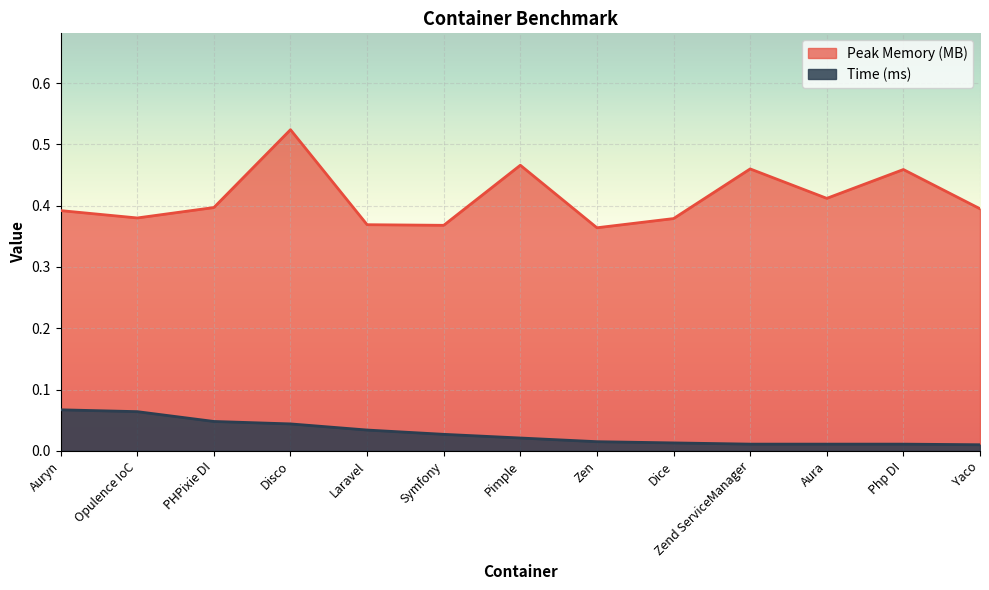

The value of Peak Memory (MB) at Aura is 0.7. True or false?

False